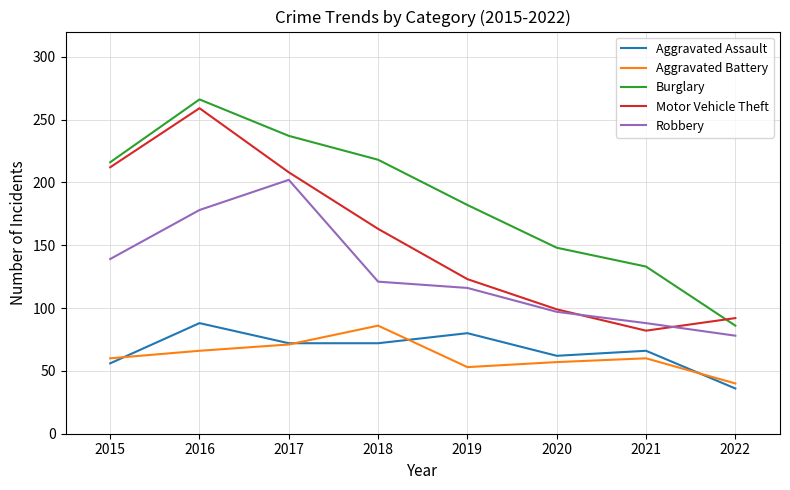

True or false: Robbery has more than 0 points higher than both neighbors.

True